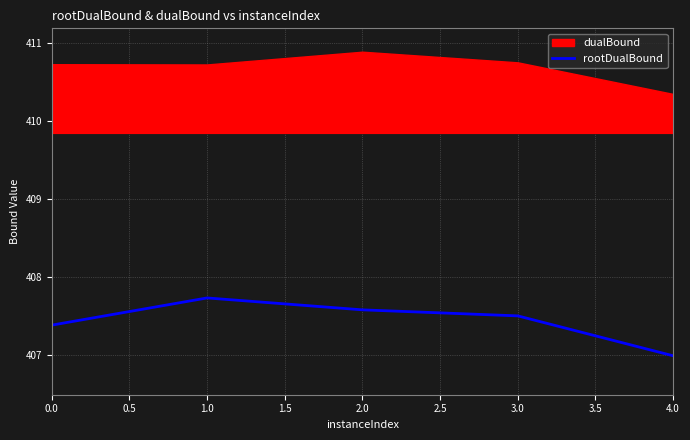

True or false: rootDualBound has a value of 407.0 at 4.0.

True